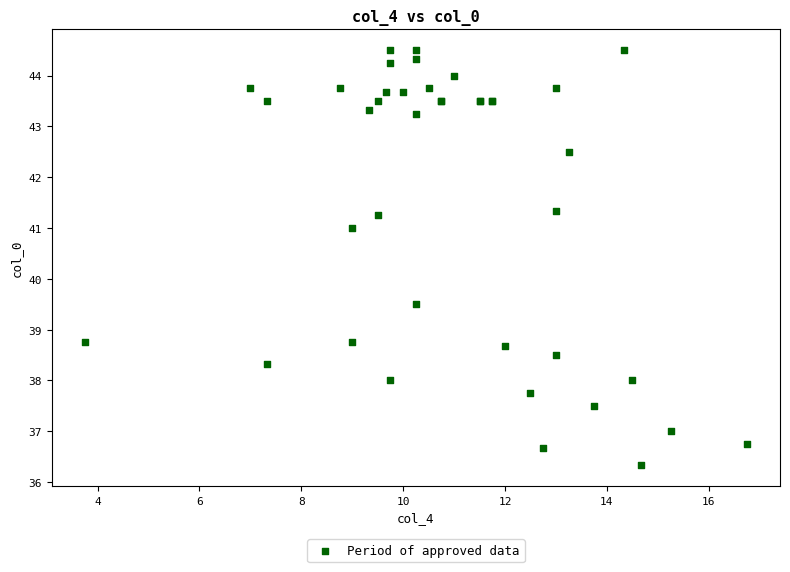

What Y value in the scatter plot is closest to 40?

39.5